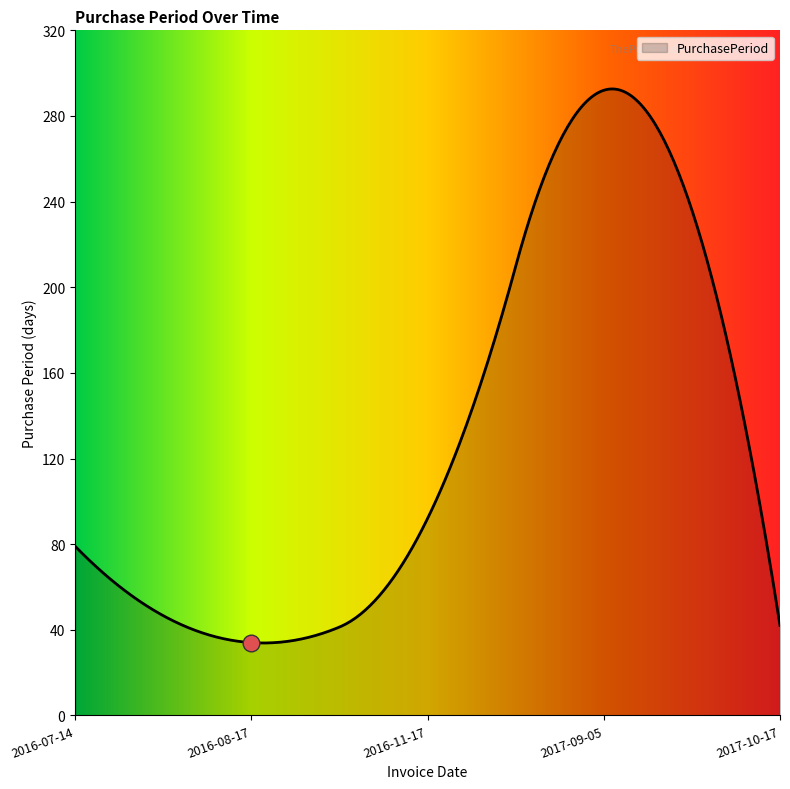

What is the difference between the maximum and minimum values?

258.8